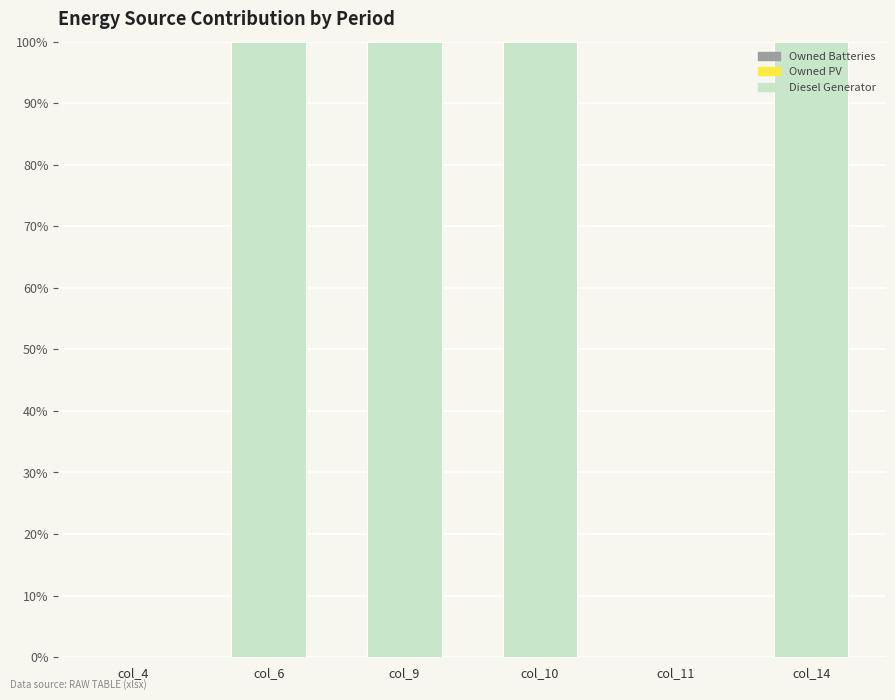

Which has a higher value, col_11 or col_10?

col_10